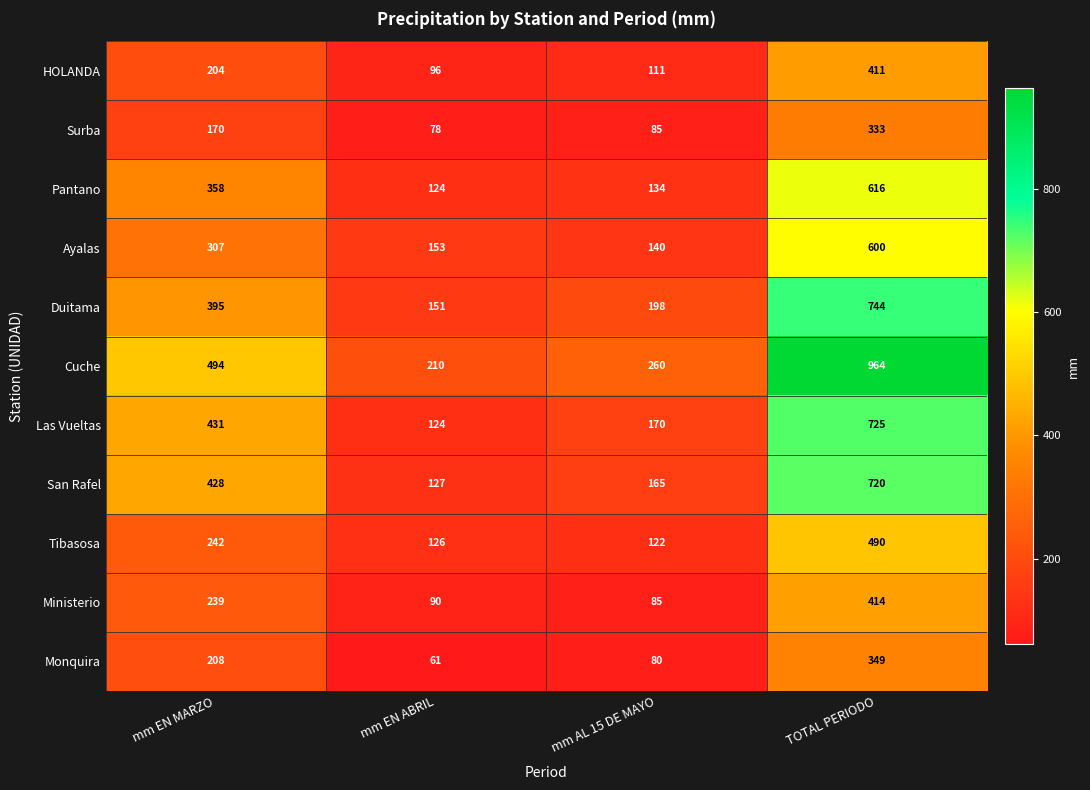

What is the greatest value displayed?

964